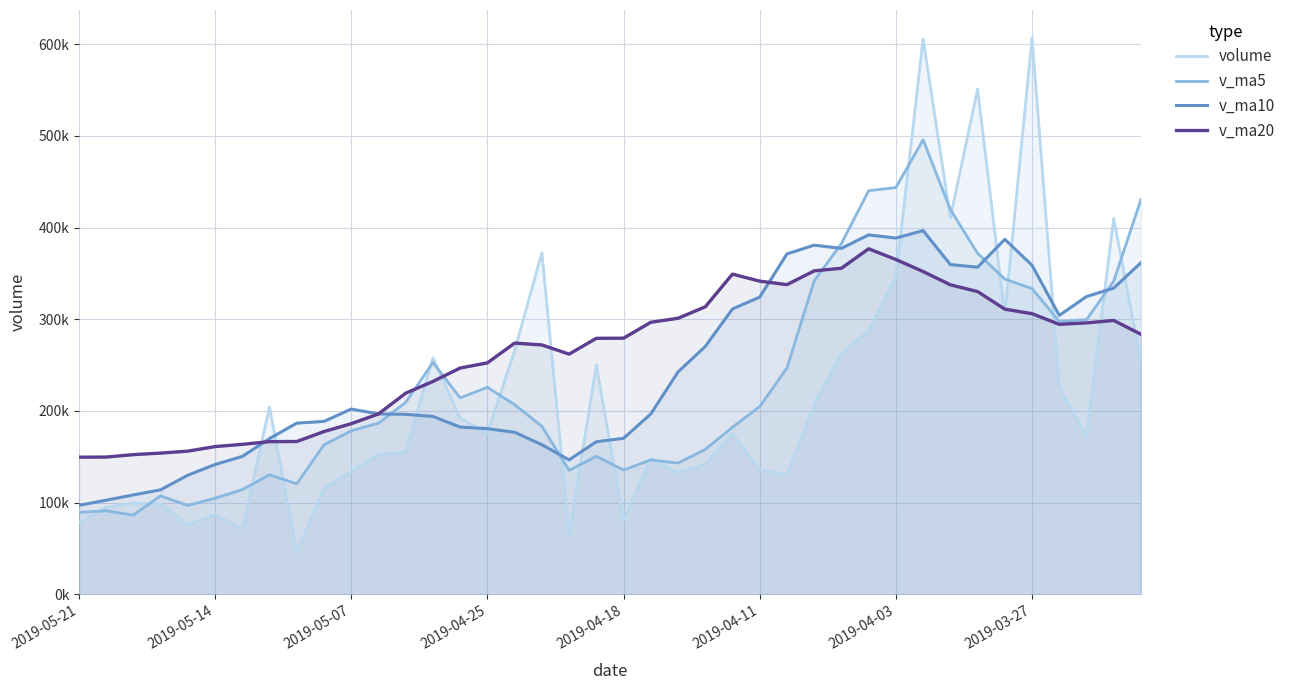

Rank the series by their maximum value, from highest to lowest.

volume, v_ma5, v_ma10, v_ma20